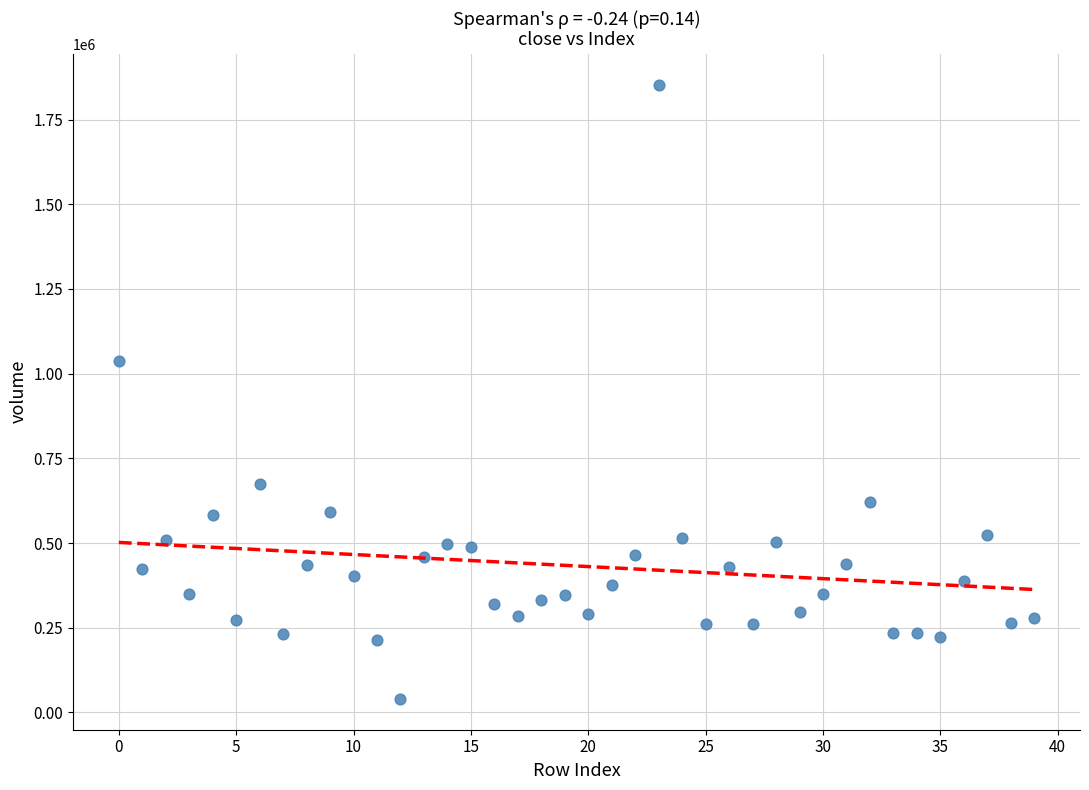

What is the range of Y values (max minus min)?

1813637